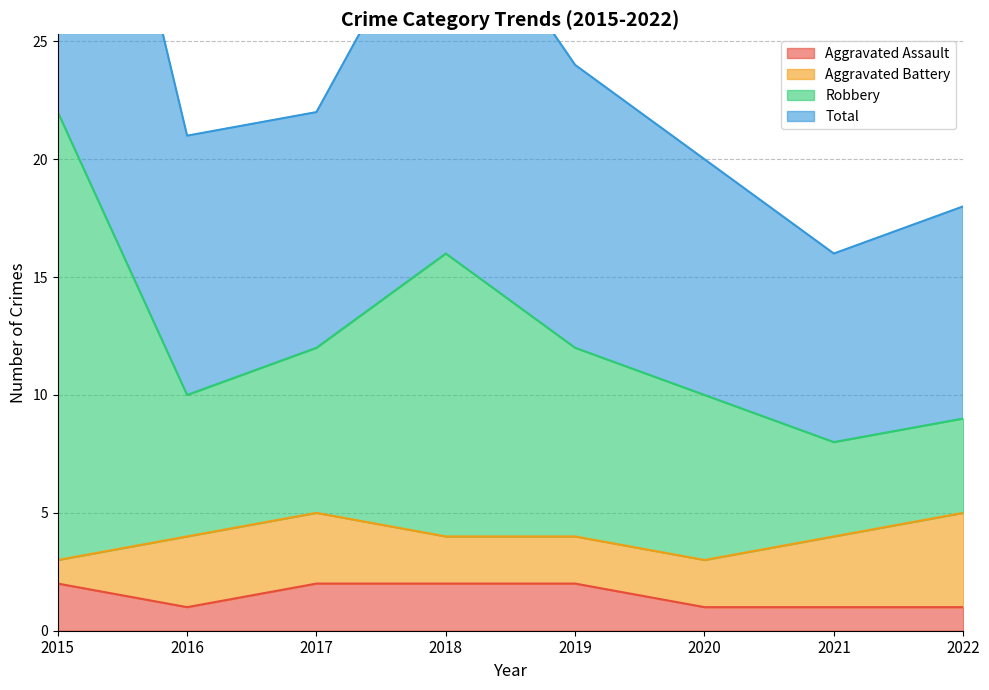

What is the difference between the highest and lowest values at 2019?

22